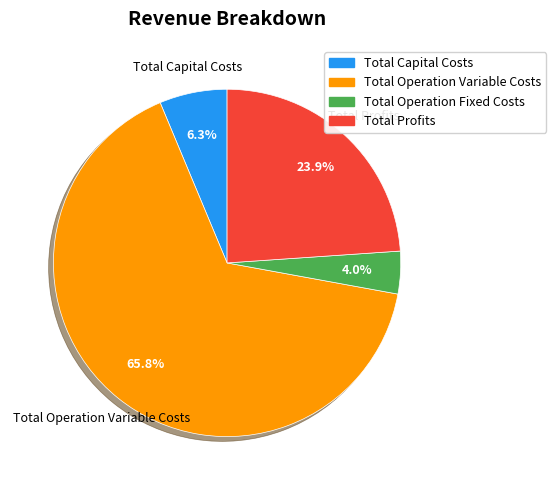

To the nearest percent, what is the difference between the largest and smallest slice percentages?

62%